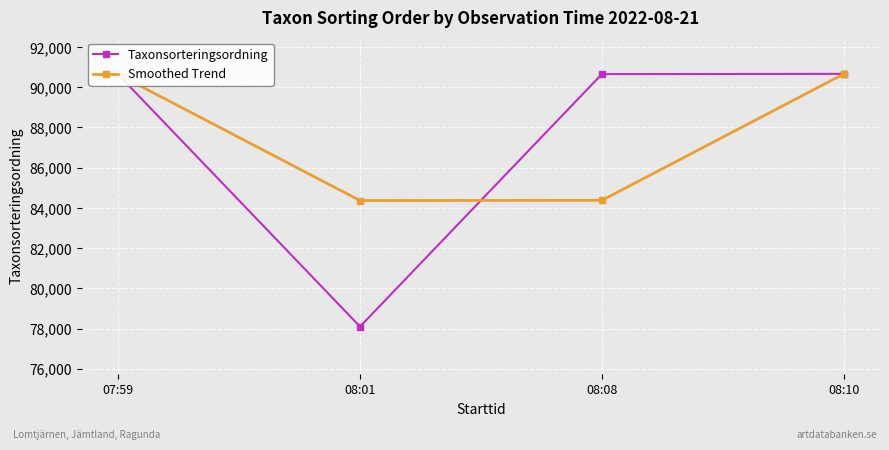

Is this an area chart (filled region under the line)?

No